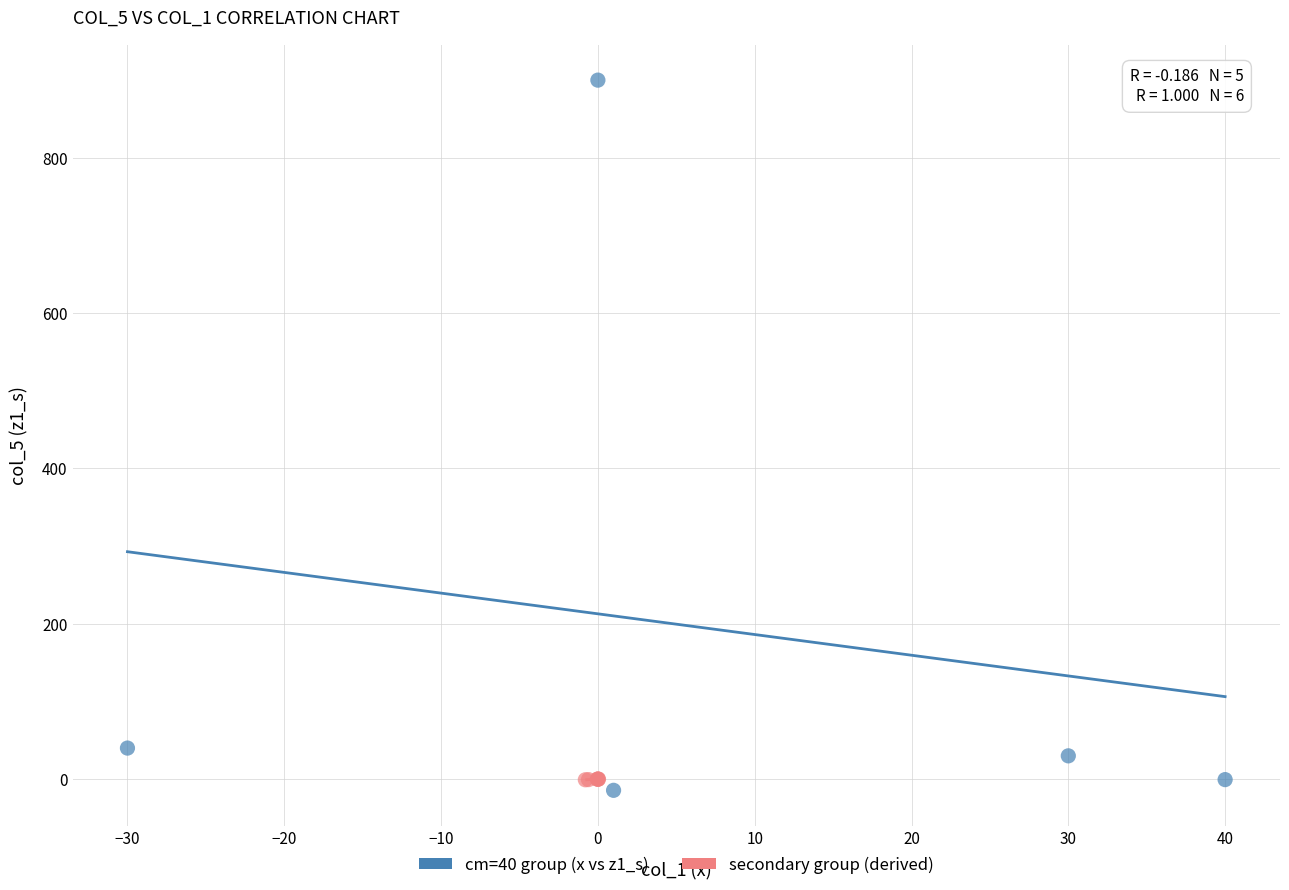

Which series has the widest spread of Y values?

cm=40 group (x vs z1_s)